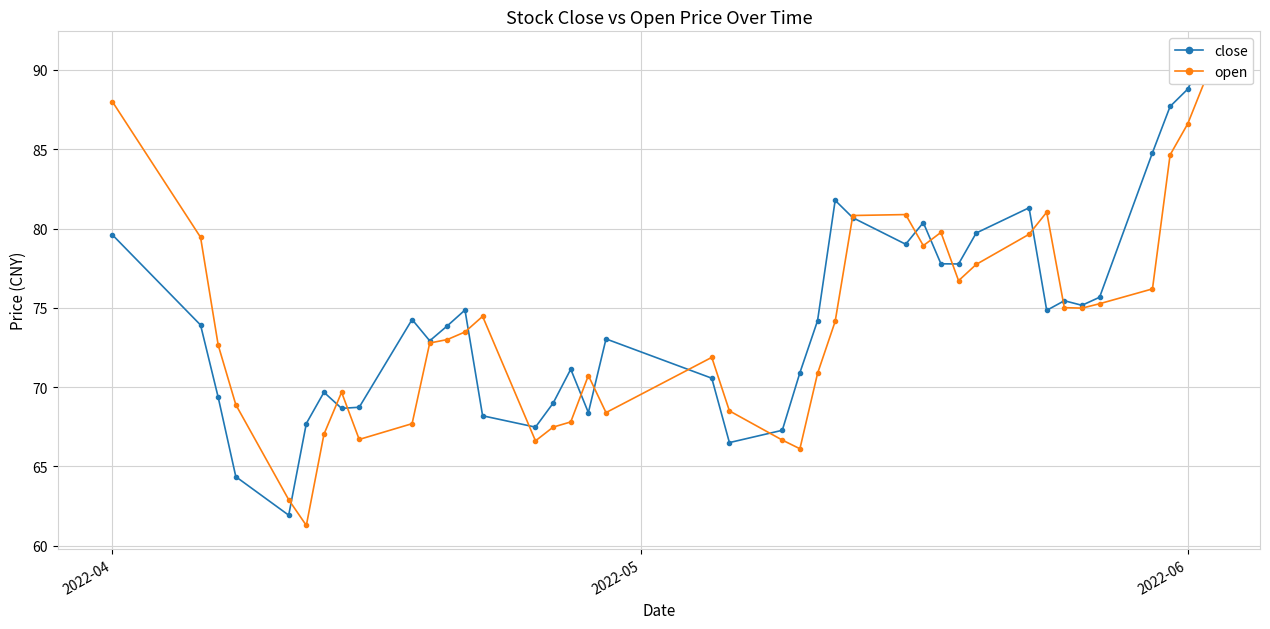

Is this an area chart (filled region under the line)?

No